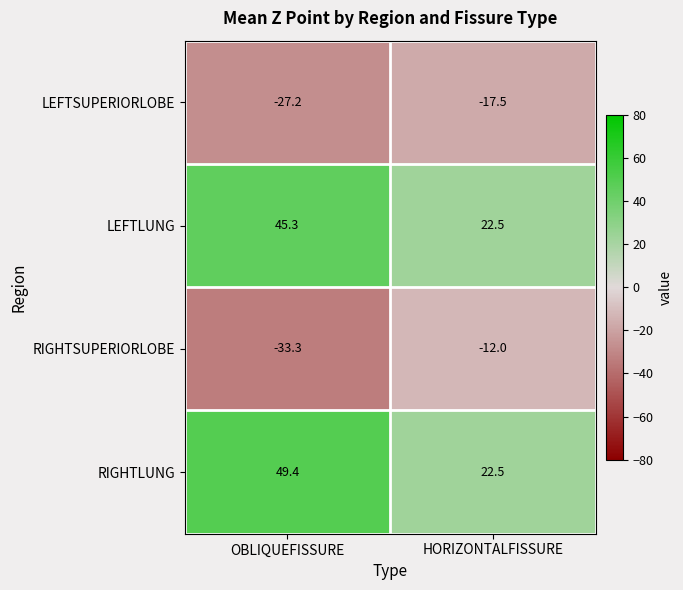

Which series has the widest spread of values?

RIGHTLUNG